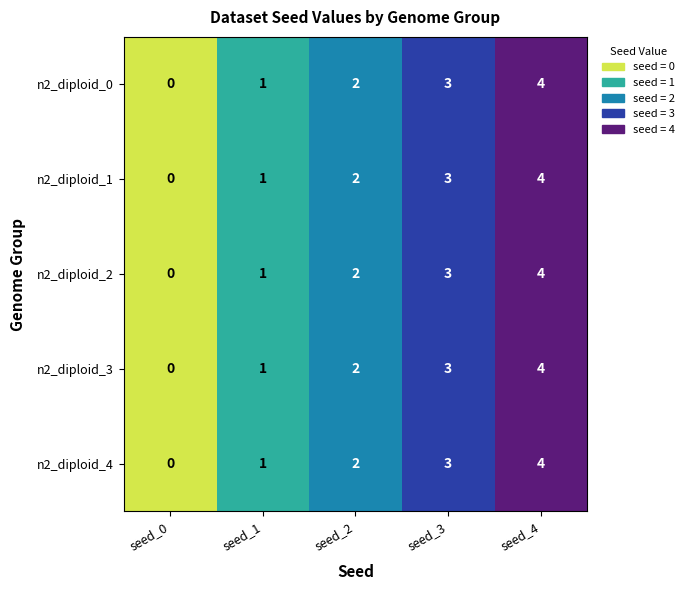

At which category is the sum across all series the highest?

seed_4